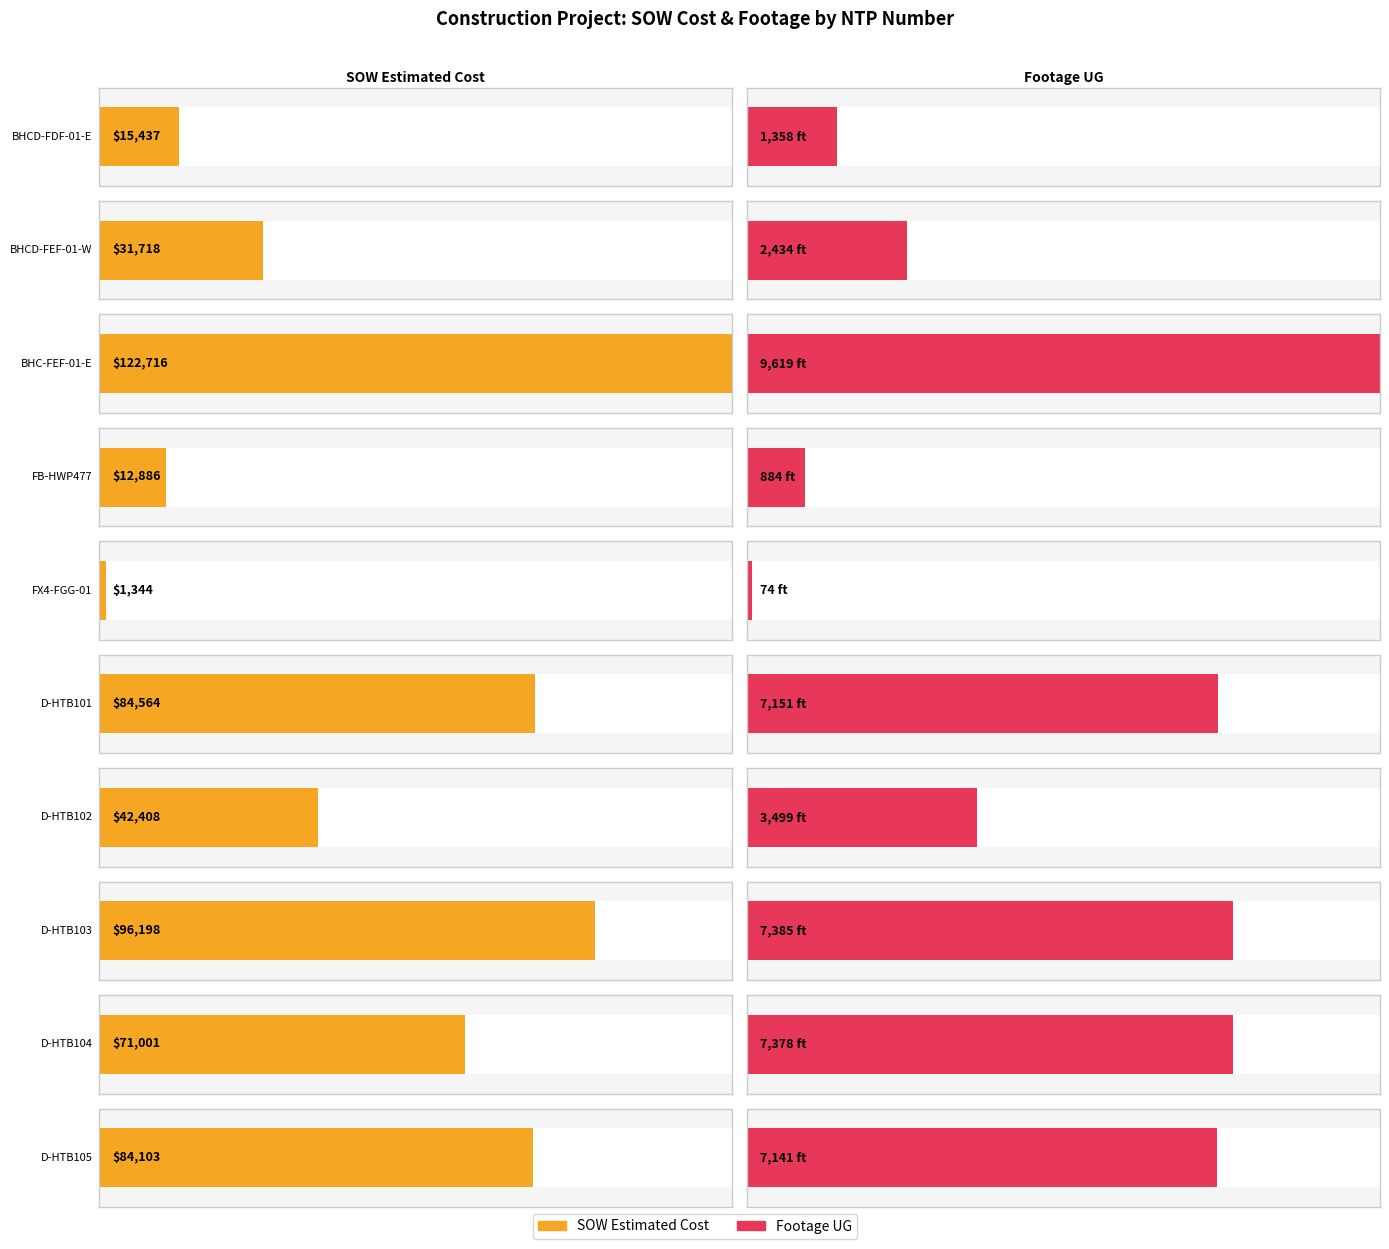

List the series in order of their peak value, highest first.

SOW Estimated Cost, Footage UG